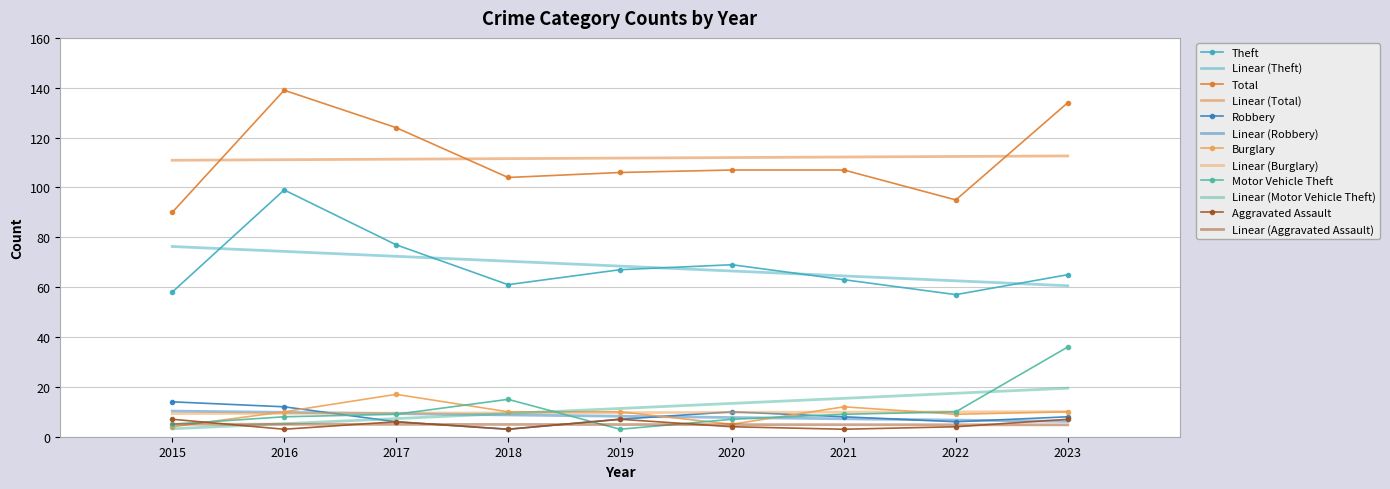

List the labels in order of Motor Vehicle Theft value, largest first.

2023, 2018, 2022, 2017, 2021, 2016, 2020, 2015, 2019